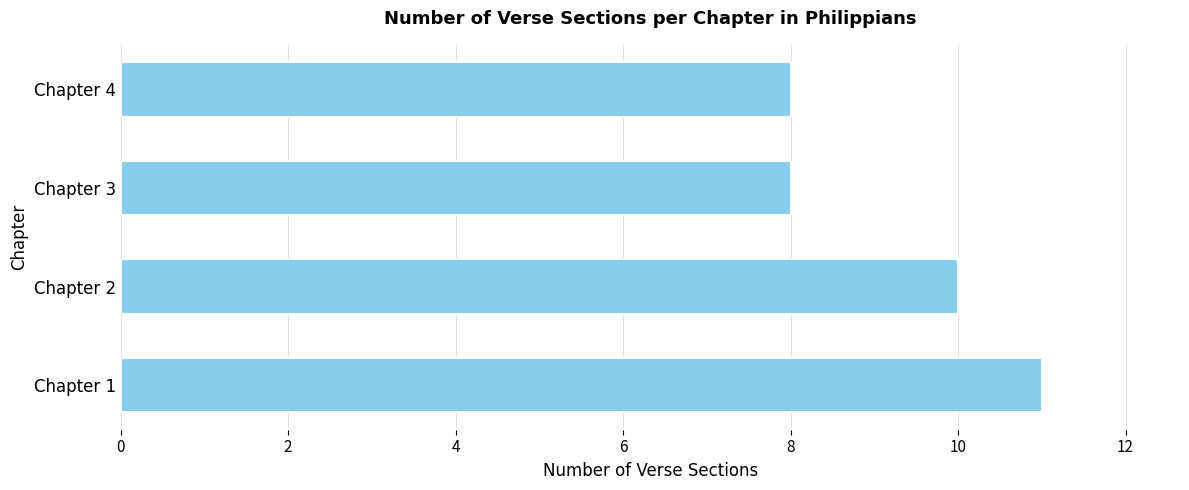

What is the minimum value shown in the chart?

8